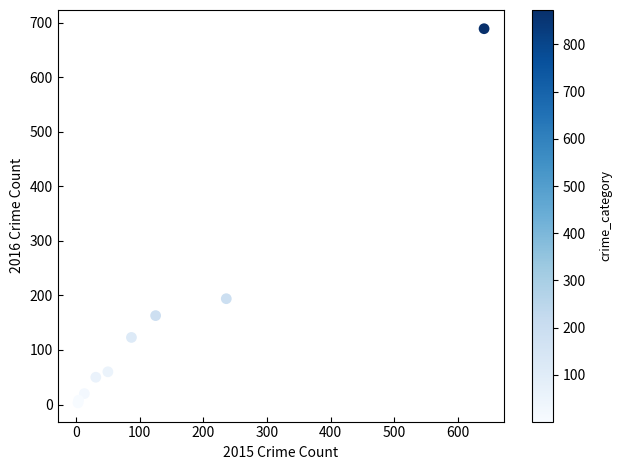

What Y value in the scatter plot is closest to 346?

194